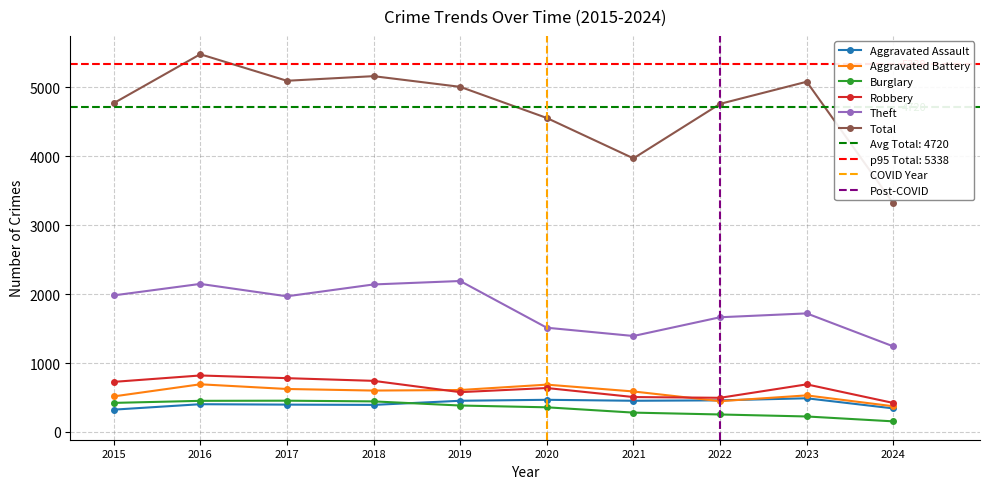

True or false: Total has a value of 989 at 2022.

False